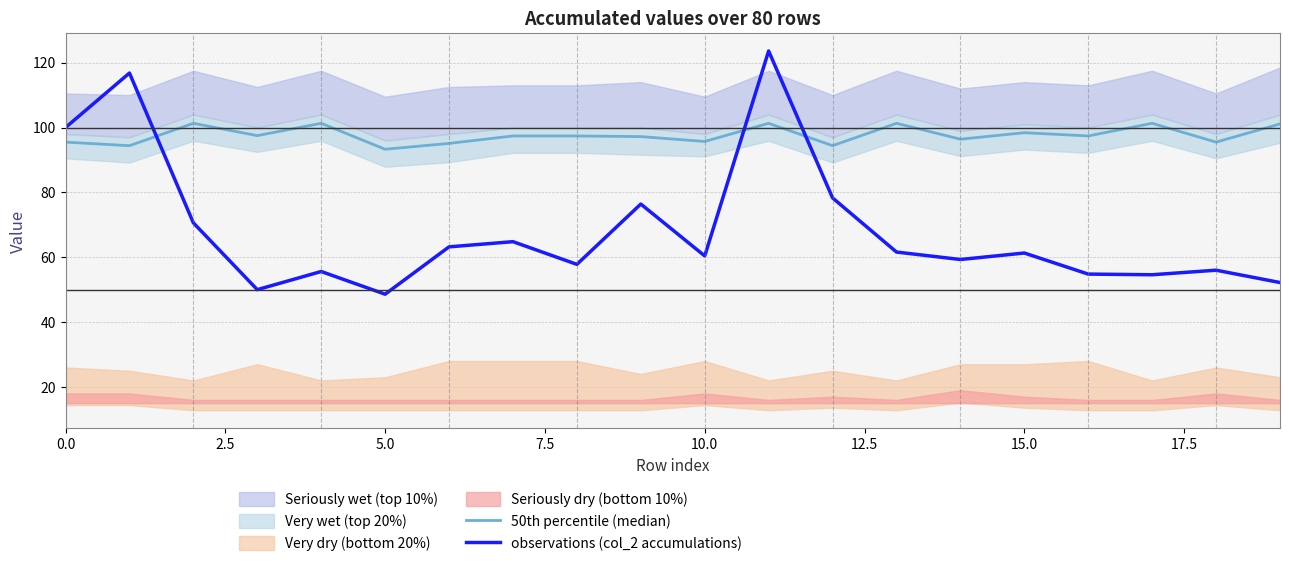

How many lines are shown in the chart?

2